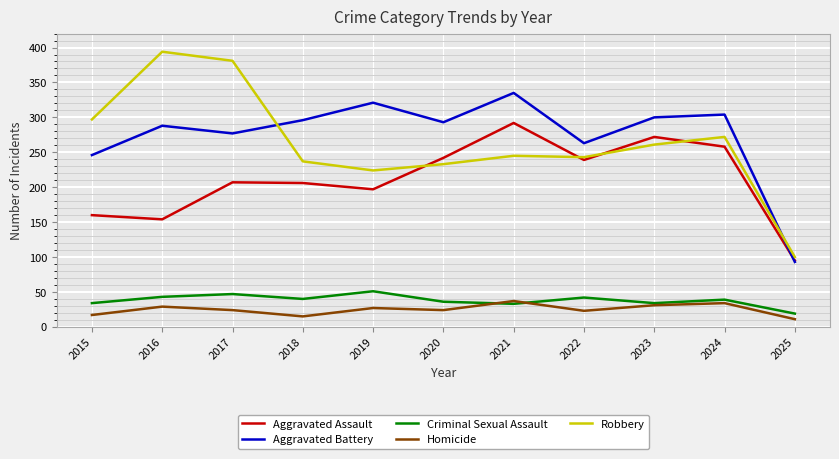

True or false: Aggravated Battery and Homicide cross at least once.

False